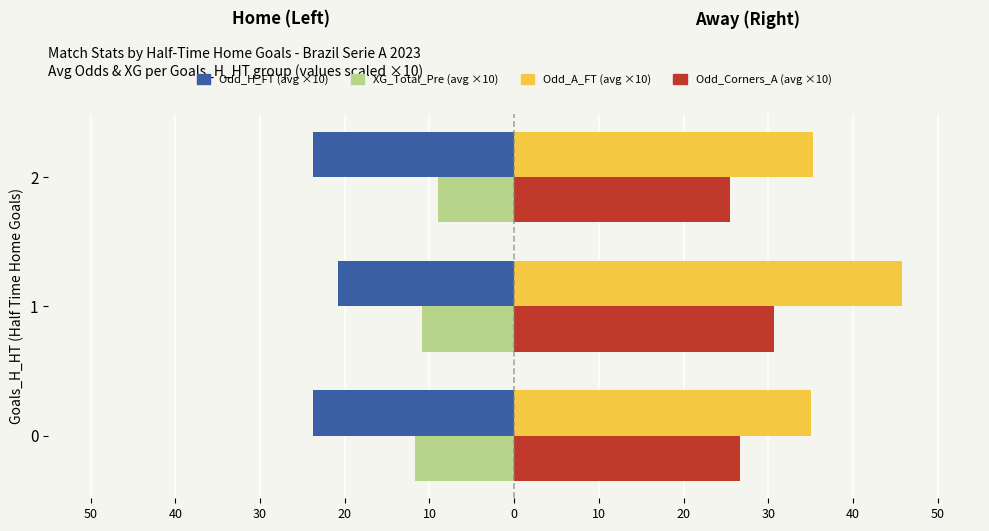

Reading left to right, list all the values displayed in this chart.

Odd_H_FT: -23.8	-20.8	-23.8
XG_Total_Pre: -11.7	-10.9	-8.9
Odd_A_FT: 35.0	45.7	35.2
Odd_Corners_A: 26.6	30.7	25.4